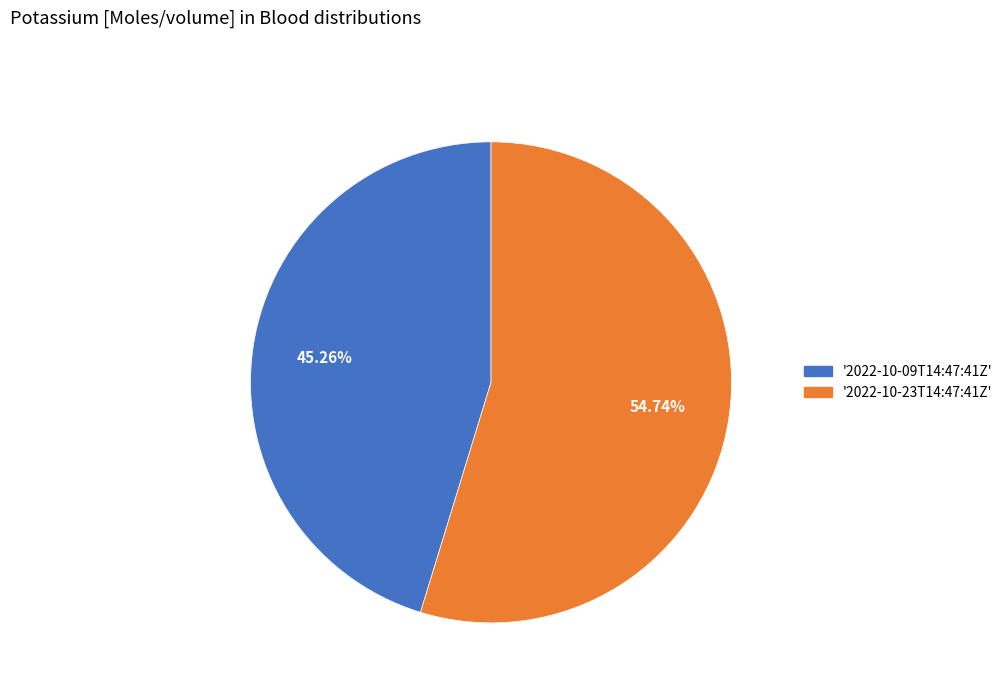

Which has a higher value, '2022-10-09T14:47:41Z' or '2022-10-23T14:47:41Z'?

'2022-10-23T14:47:41Z'